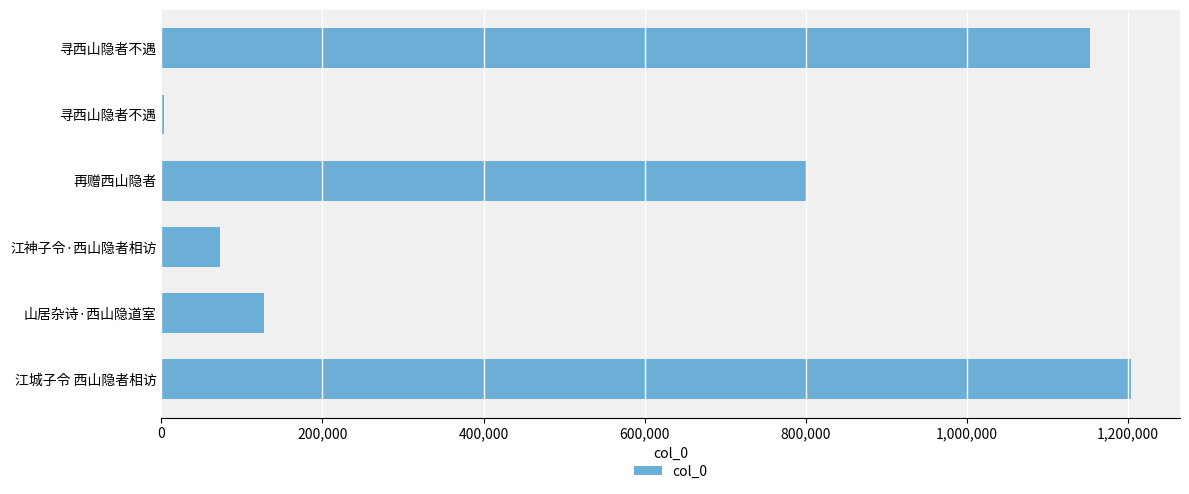

Count the number of categories in the chart.

6